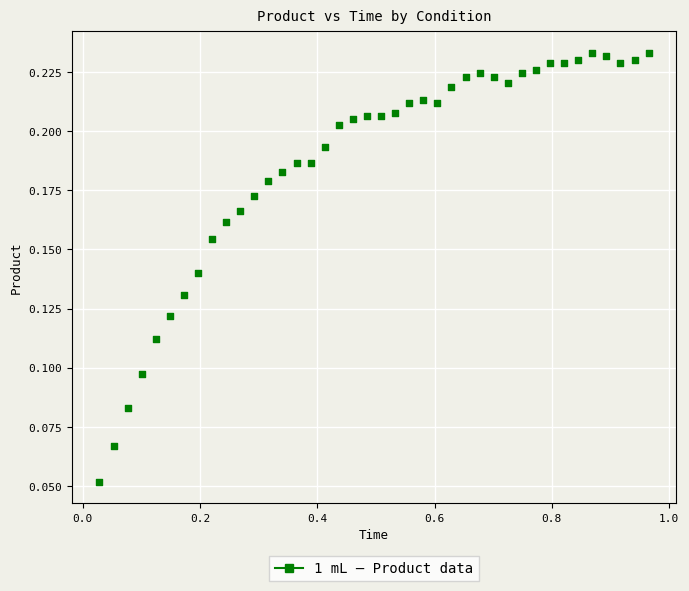

Count the number of points in this scatter plot.

40